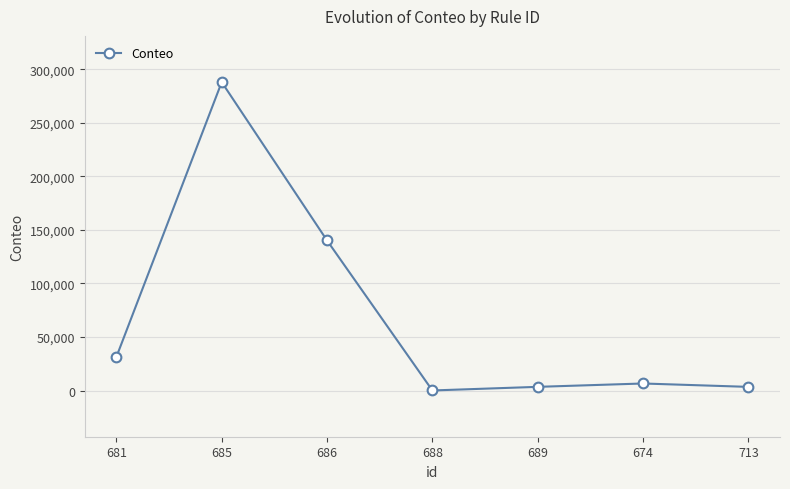

How many values are below 6553?

3